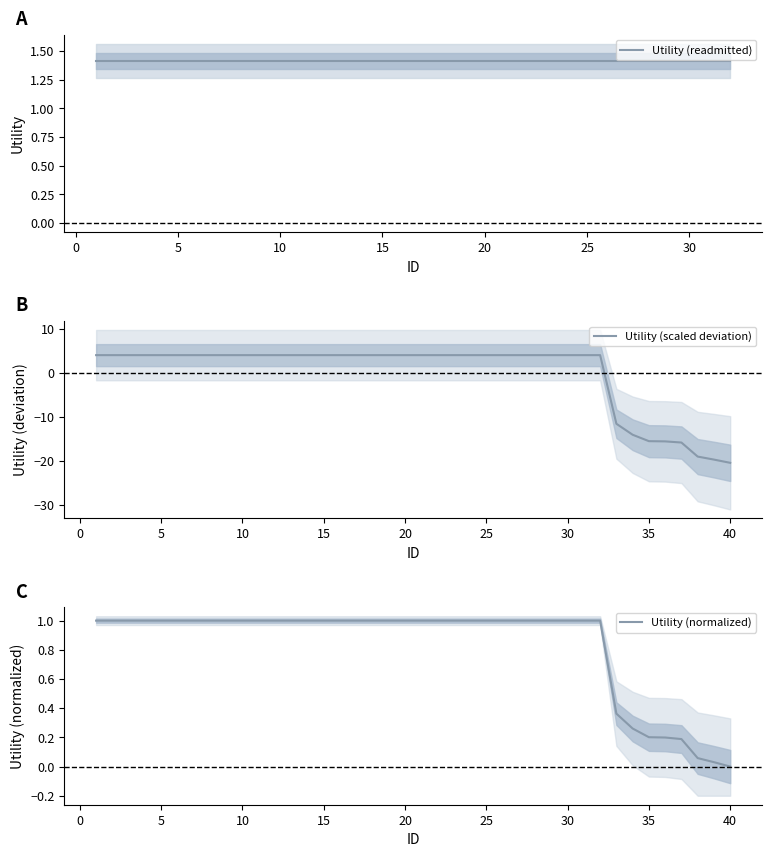

True or false: the data shows 4.1 at 16.

True